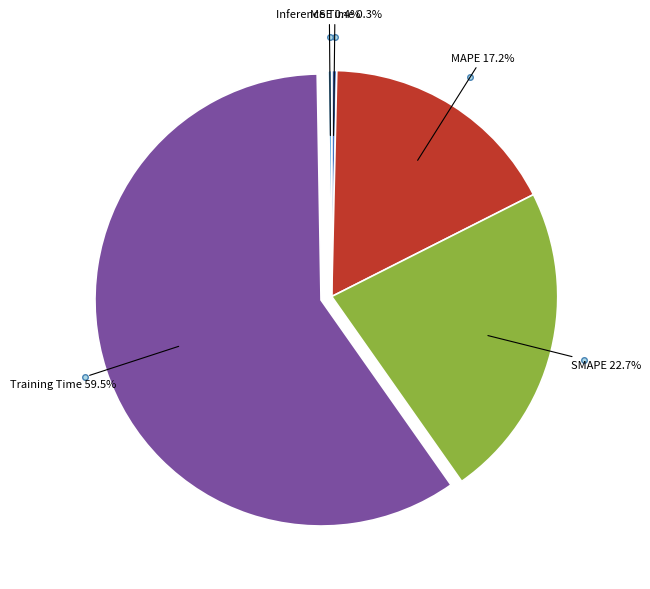

Is there any slice that represents more than half of the pie?

Yes